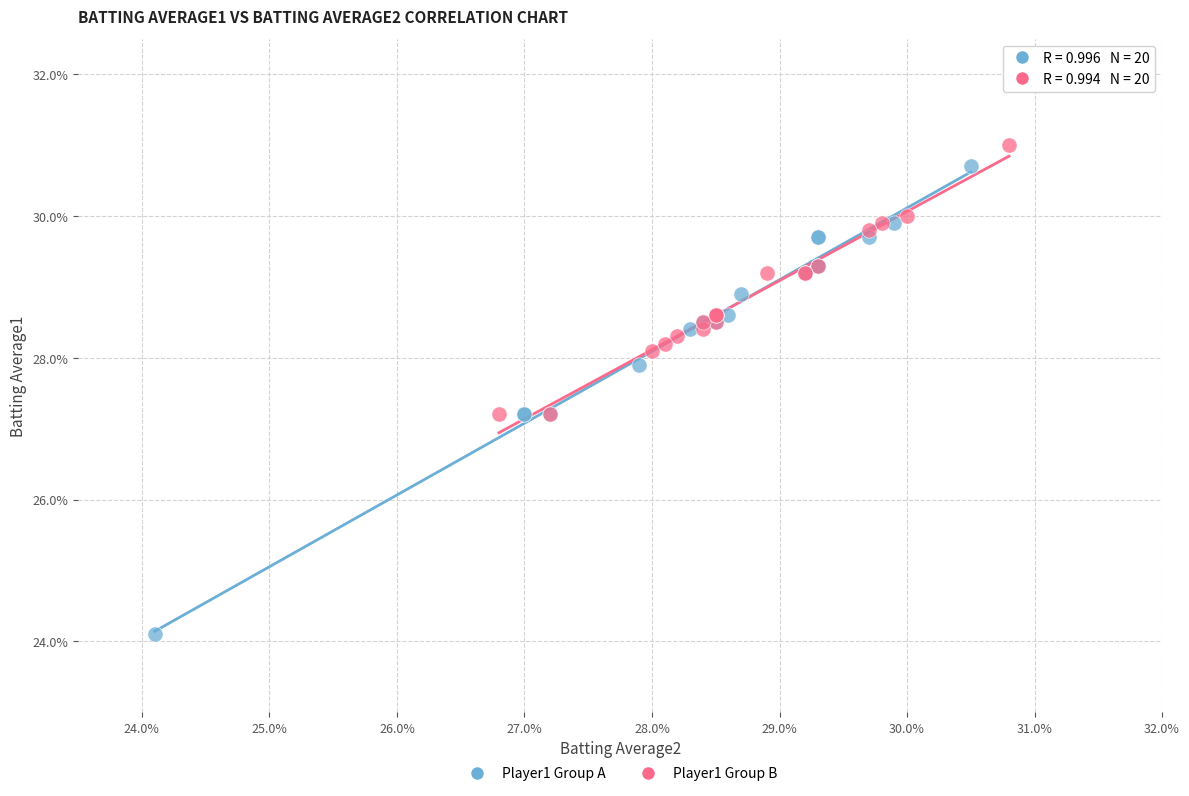

Which series has the largest Y range (max minus min)?

Player1 Group A